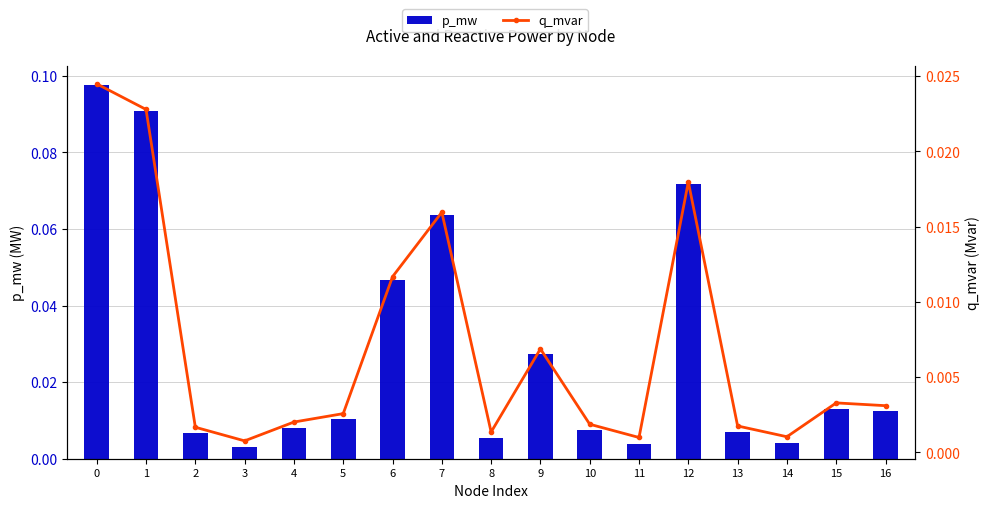

Reading left to right, transcribe all the data shown in this chart.

p_mw: 0=0.1	1=0.1	2=0.0	3=0.0	4=0.0	5=0.0	6=0.0	7=0.1	8=0.0	9=0.0	10=0.0	11=0.0	12=0.1	13=0.0	14=0.0	15=0.0	16=0.0
q_mvar: 0=0.0	1=0.0	2=0.0	3=0.0	4=0.0	5=0.0	6=0.0	7=0.0	8=0.0	9=0.0	10=0.0	11=0.0	12=0.0	13=0.0	14=0.0	15=0.0	16=0.0